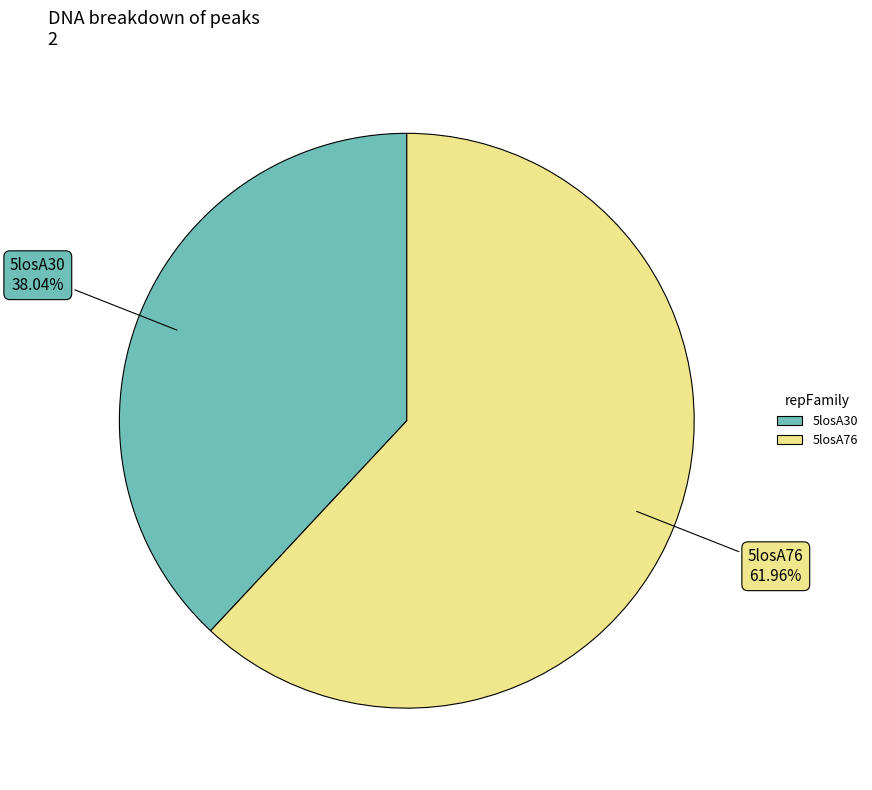

Rank the categories by value from lowest to highest.

5losA30, 5losA76